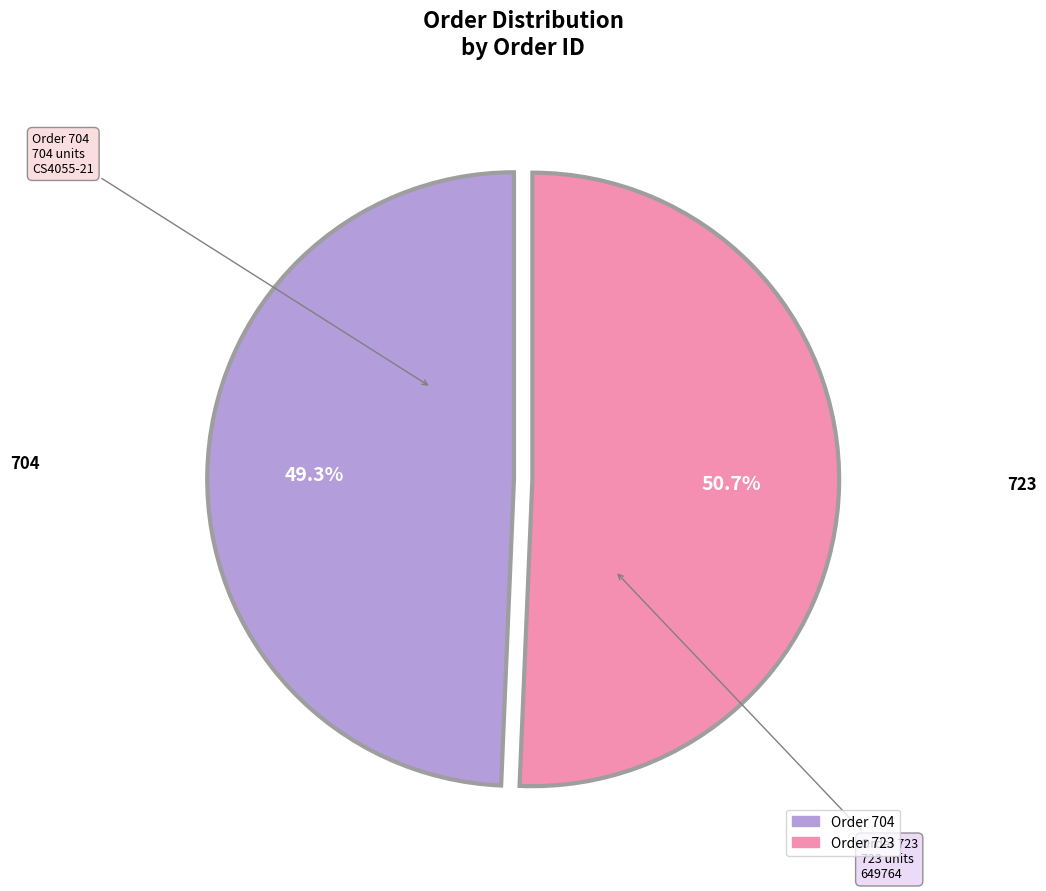

Is there a majority slice in this chart?

Yes